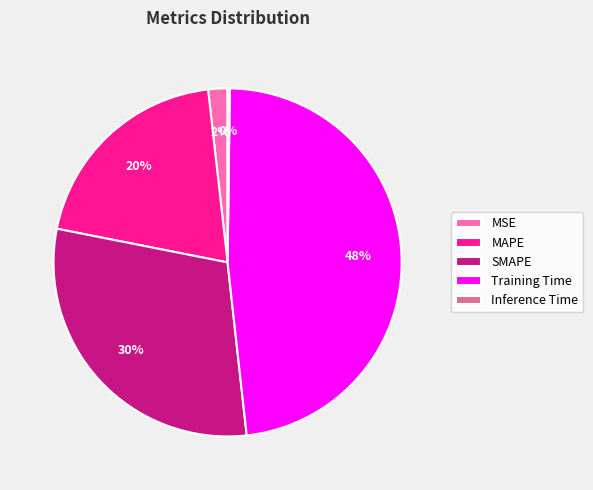

True or false: Training Time accounts for 55% of the total.

False